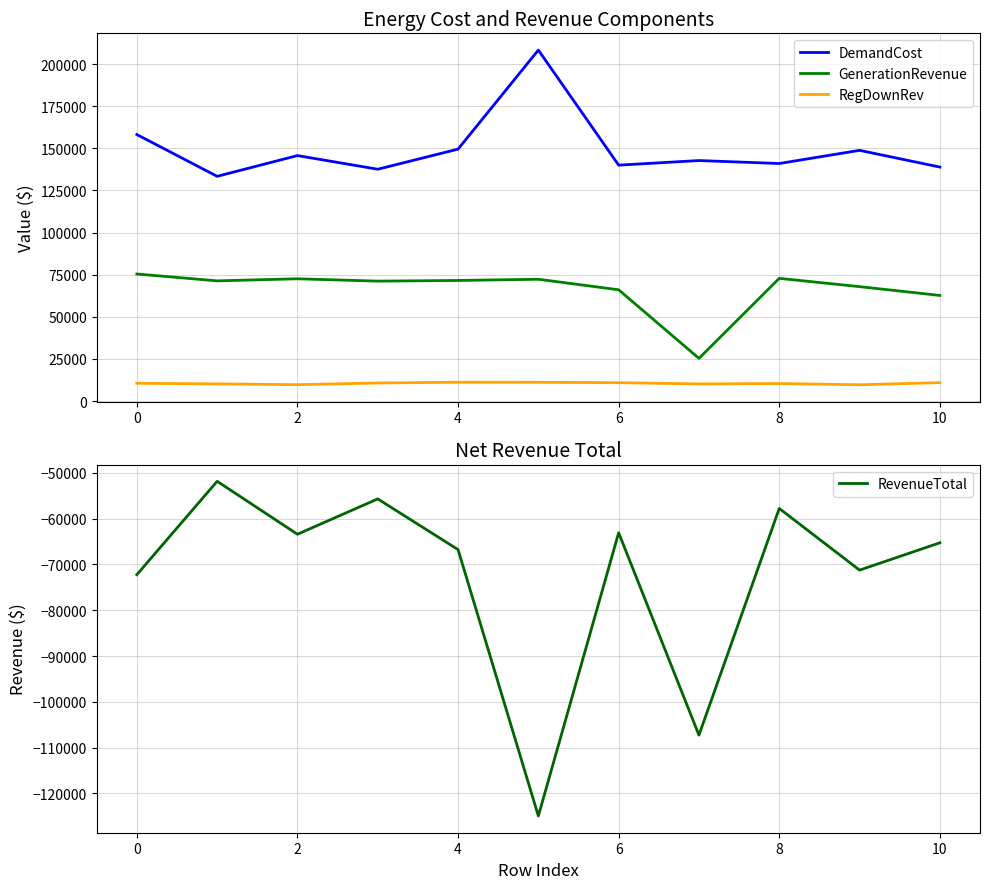

True or false: DemandCost and GenerationRevenue intersect in this chart.

False